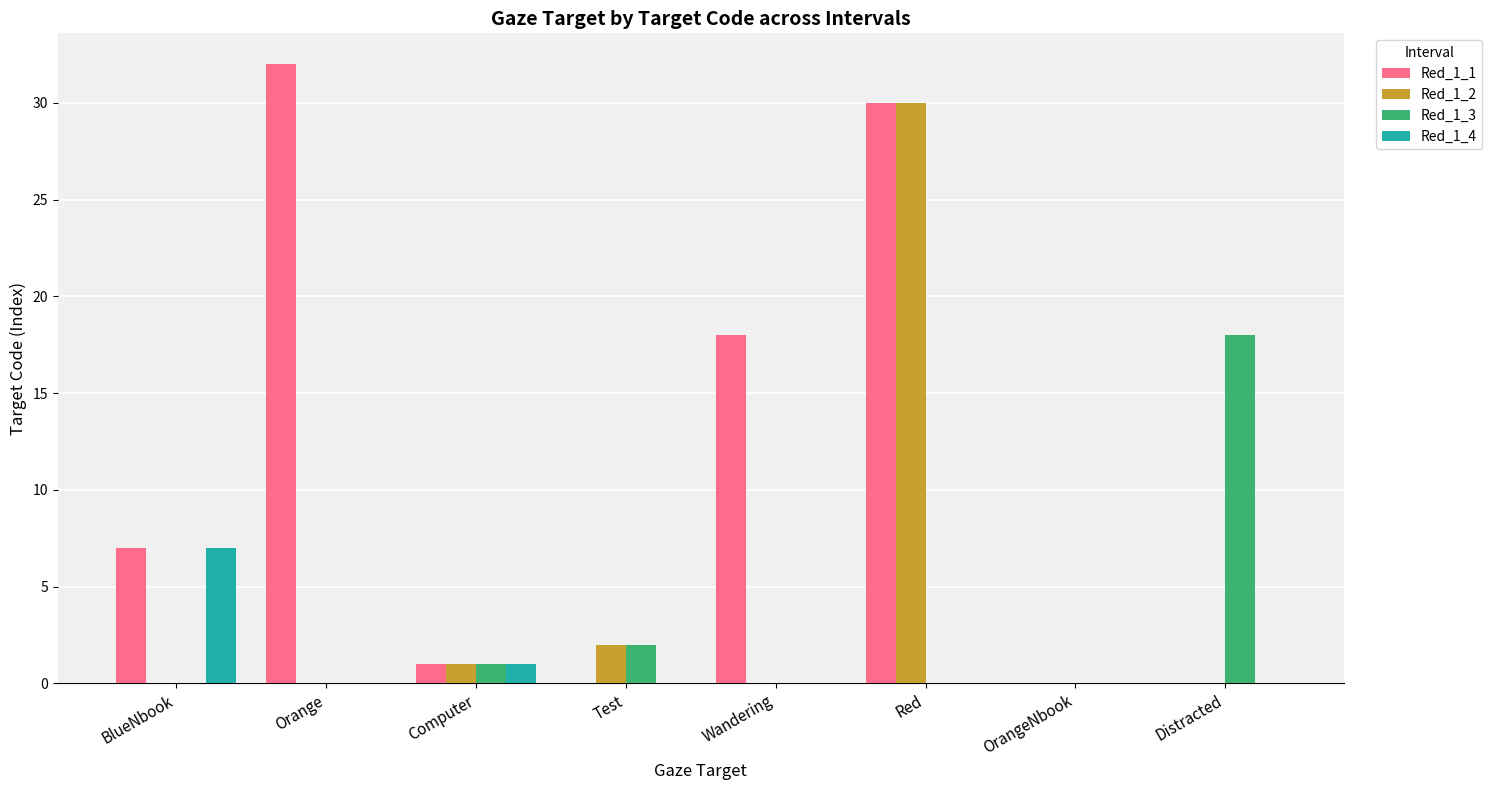

How many data points does each series have?

8